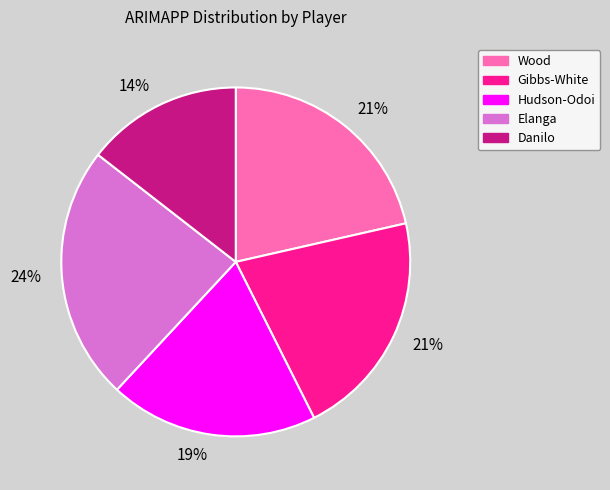

To the nearest percent, what is the average slice percentage?

20%